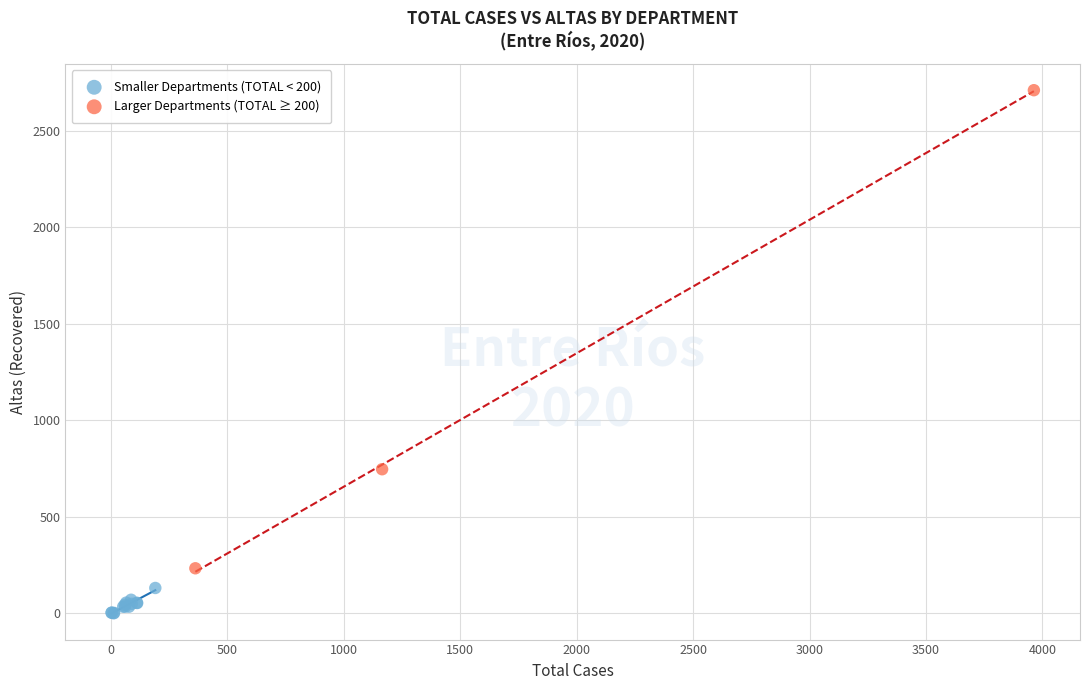

Which series contains the lowest Y value?

Smaller Departments (TOTAL < 200)